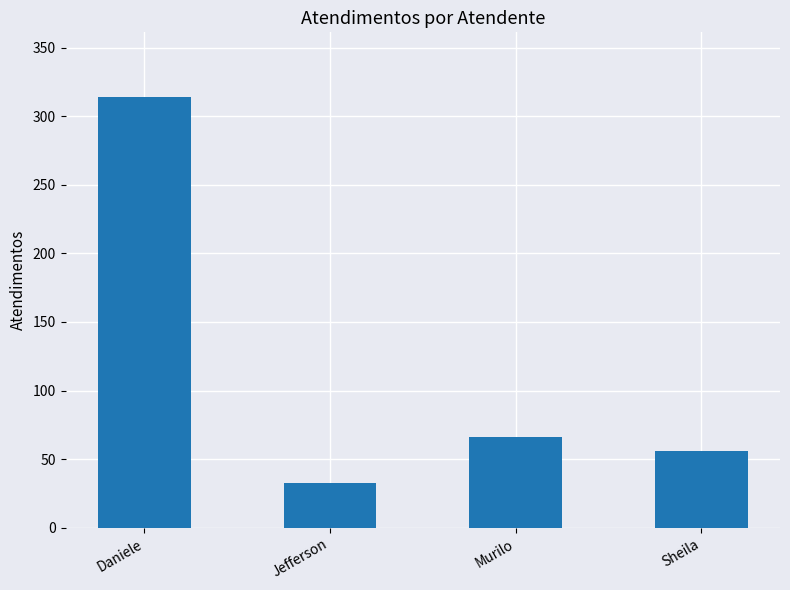

What is the label of the 2nd bar from the right?

Murilo